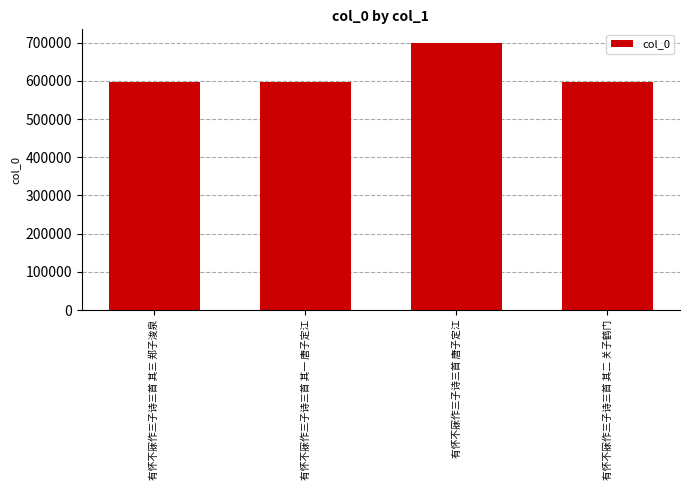

What position from the left is 有怀不寐作三子诗三首 其二 关子鹤门?

4